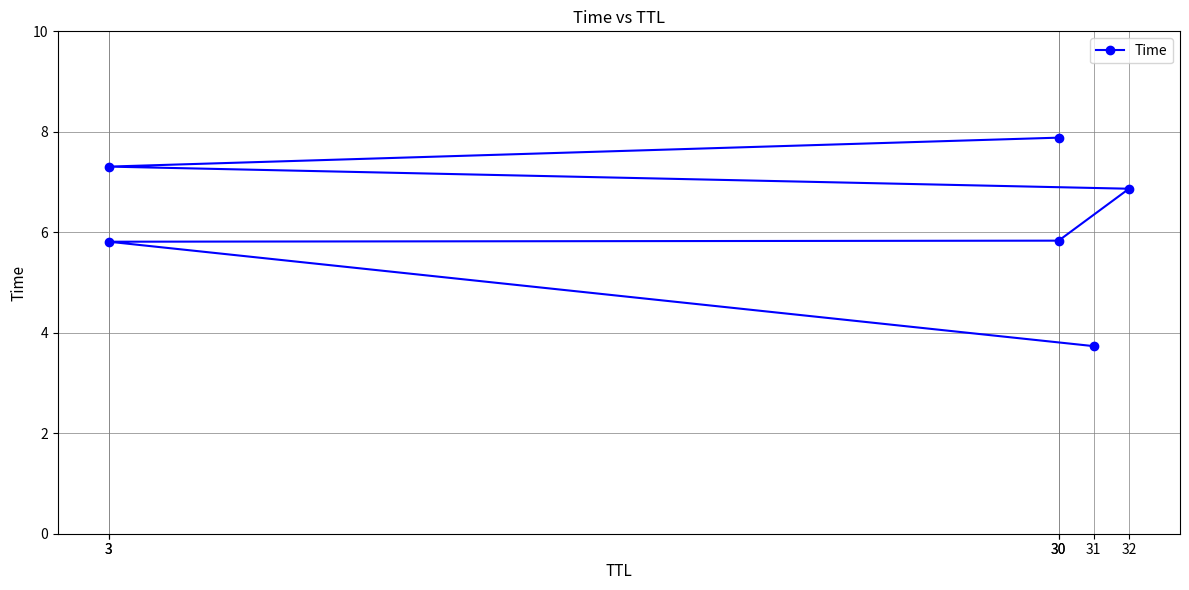

The chart shows a value of 2.3 at 31. True or false?

False